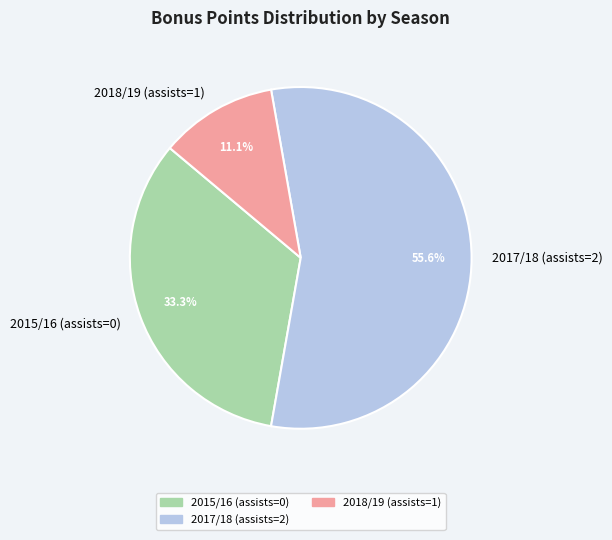

Is 2017/18 (assists=2) the majority of the pie?

Yes